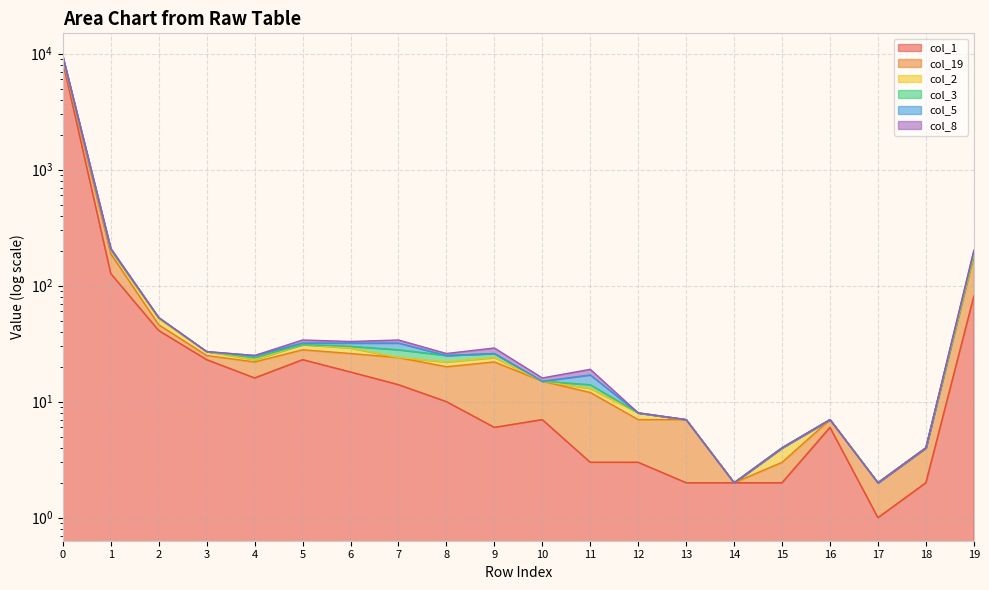

What is the difference between the second highest and second lowest values in the col_1 series?

125